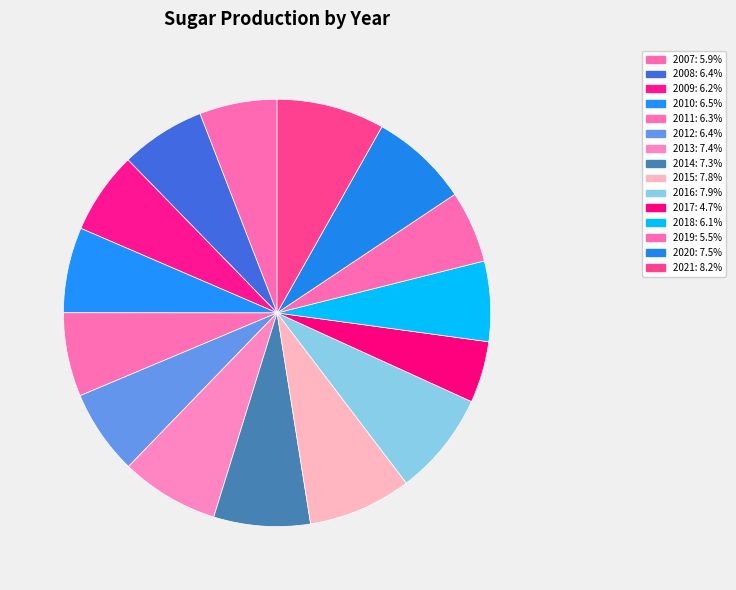

How many segments does this pie chart have?

15